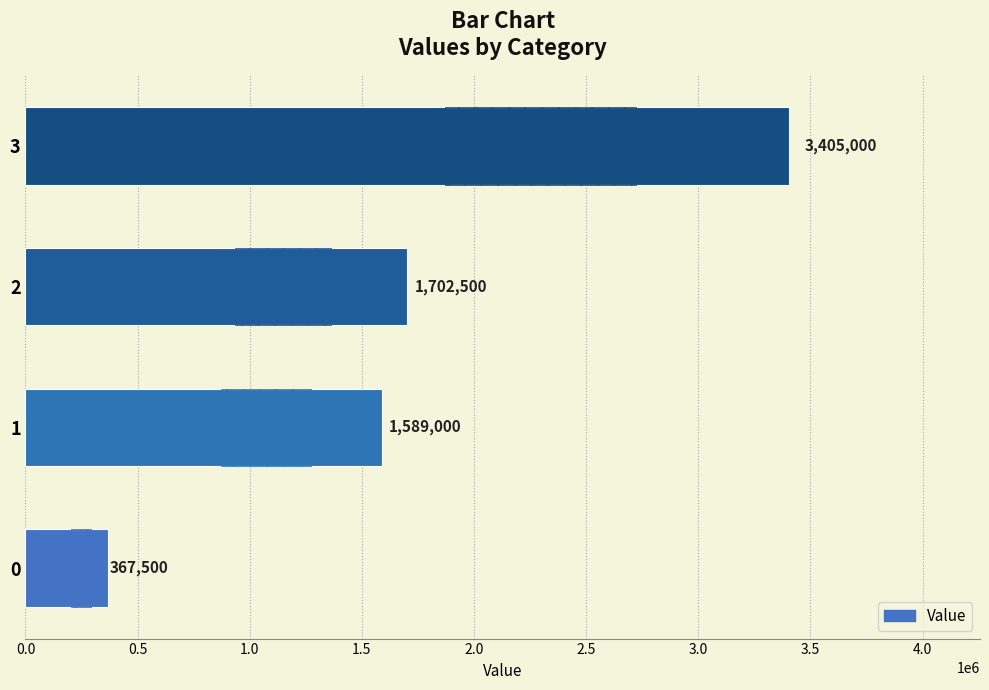

What is the average value?

1766000